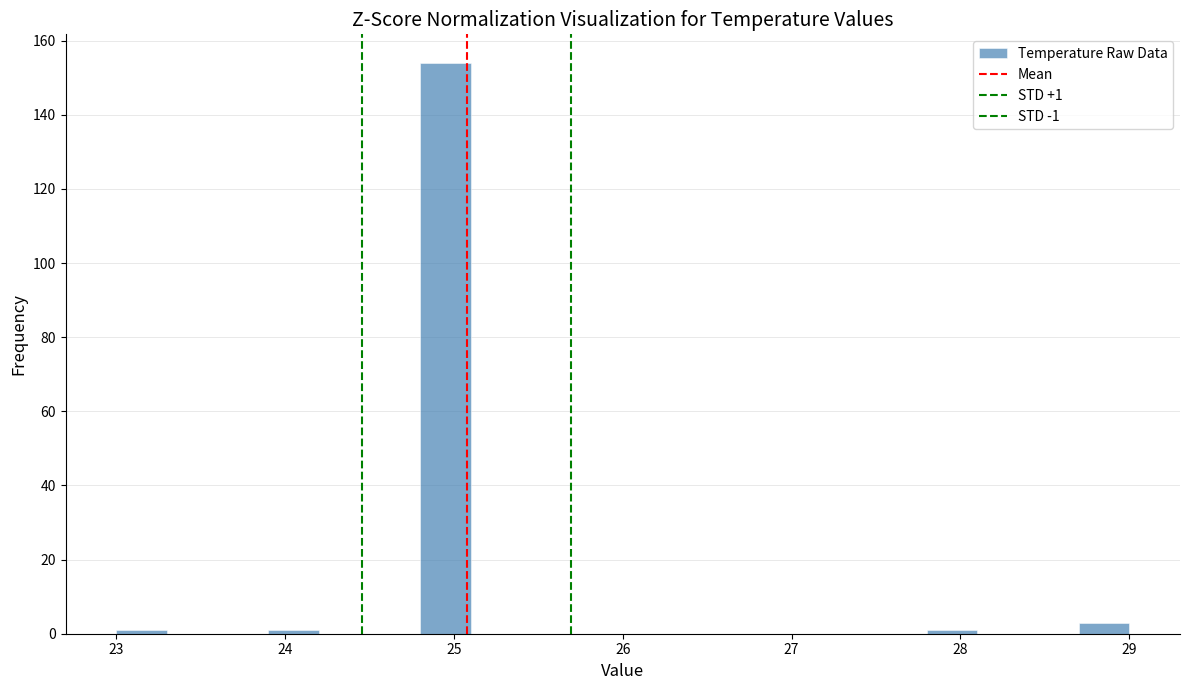

Around what value on the x-axis is the tallest bar? Give the approximate position of its centre, as read against the axis.

25.0